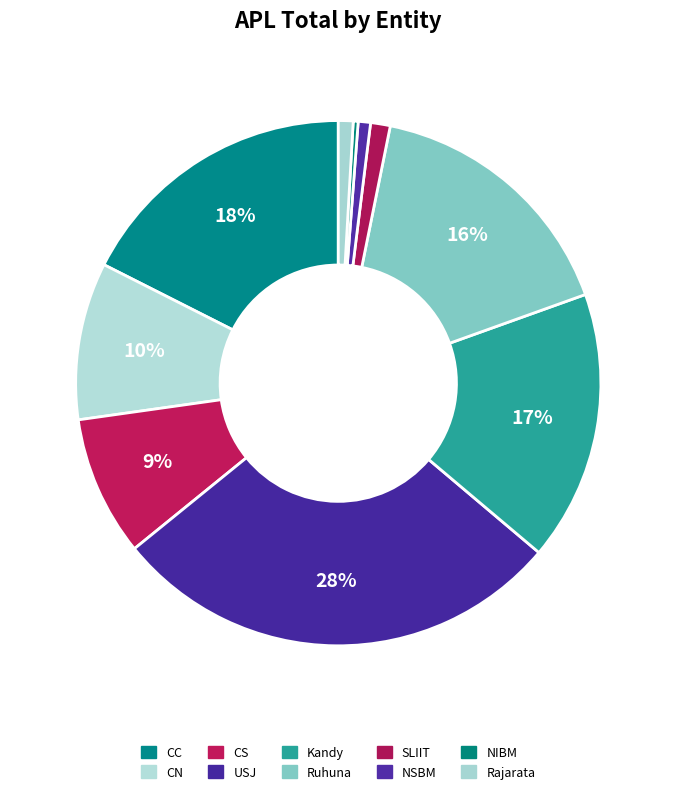

To the nearest percent, what percentage of the pie is SLIIT?

1%